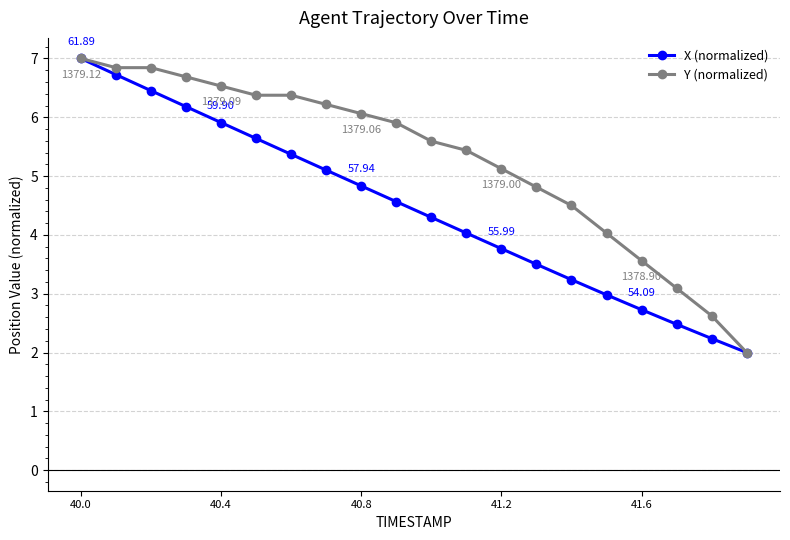

True or false: X (normalized) has more than 2 interior local peaks.

False